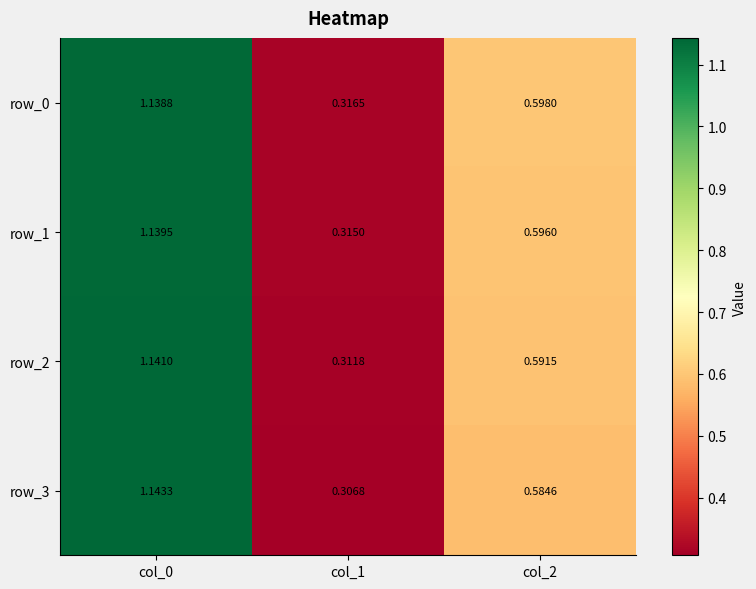

Is the value of row_0 at col_1 greater than the value of row_1 at col_2?

No